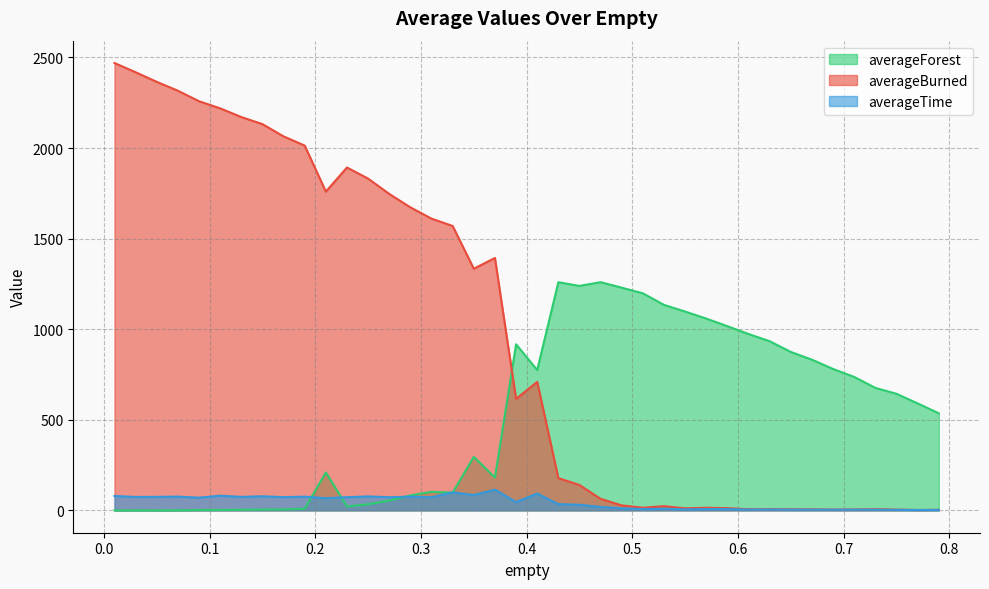

Rank the series at 0.65 from lowest to highest value.

averageTime, averageBurned, averageForest